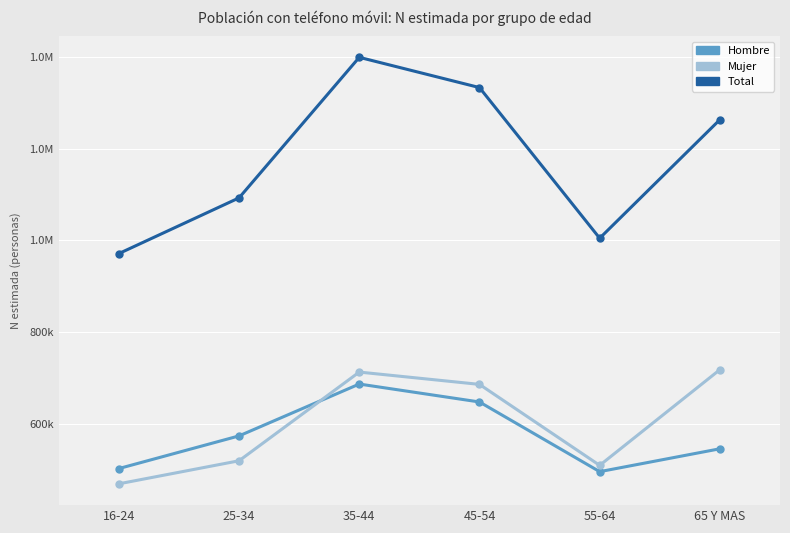

At how many categories does at least one series exceed 1235376?

3